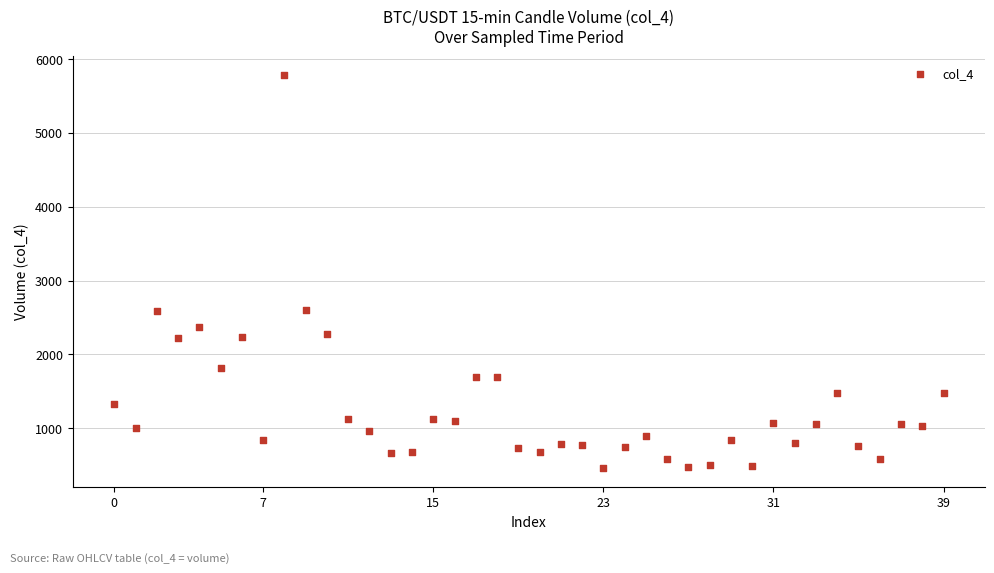

What is the range of Y values (max minus min)?

5305.7